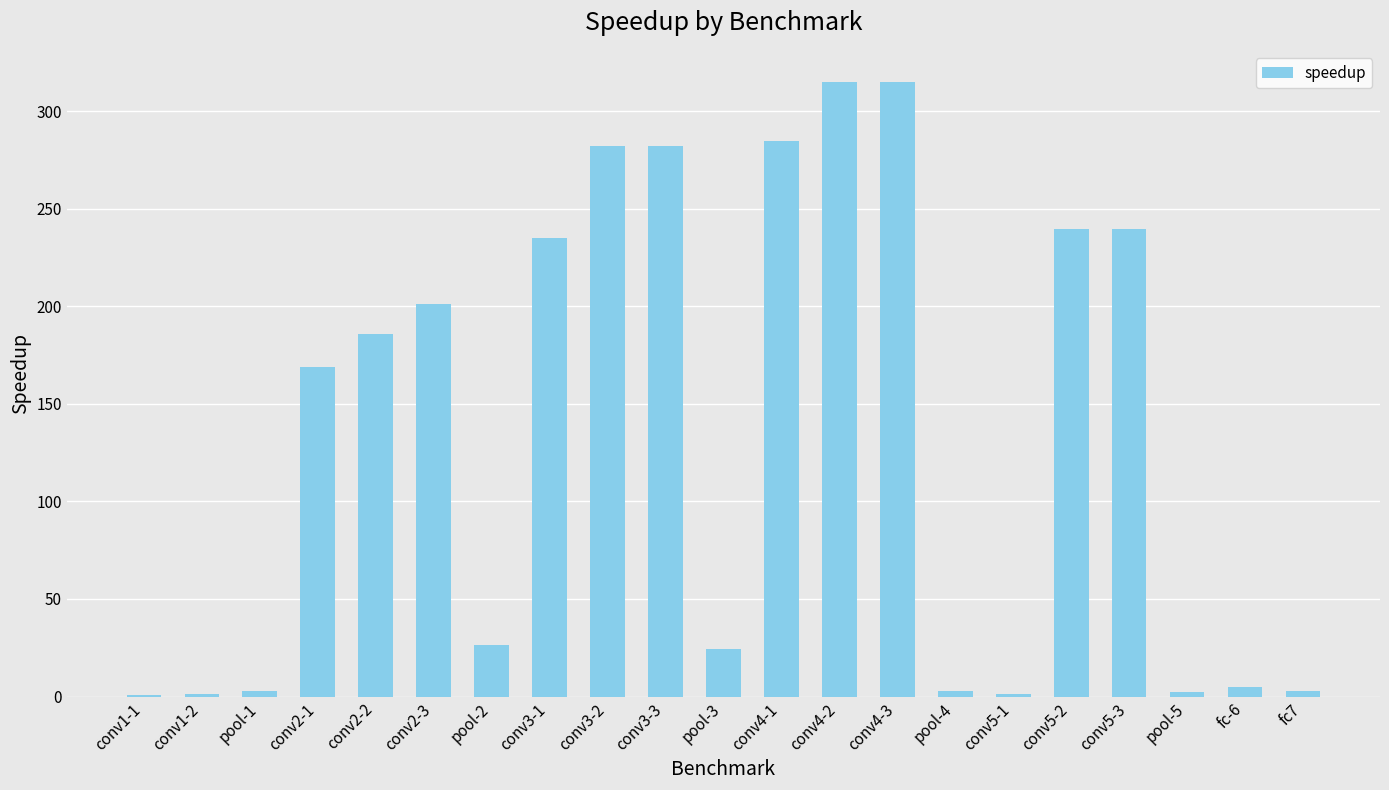

What is the sum of the values at conv4-1 and fc7?

287.6